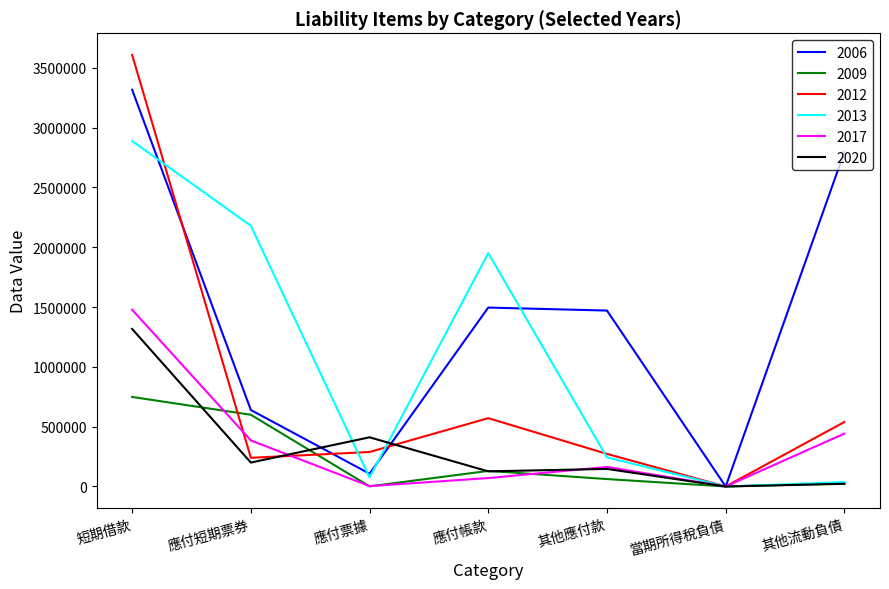

What is the total value across all series at 應付票據?

885991